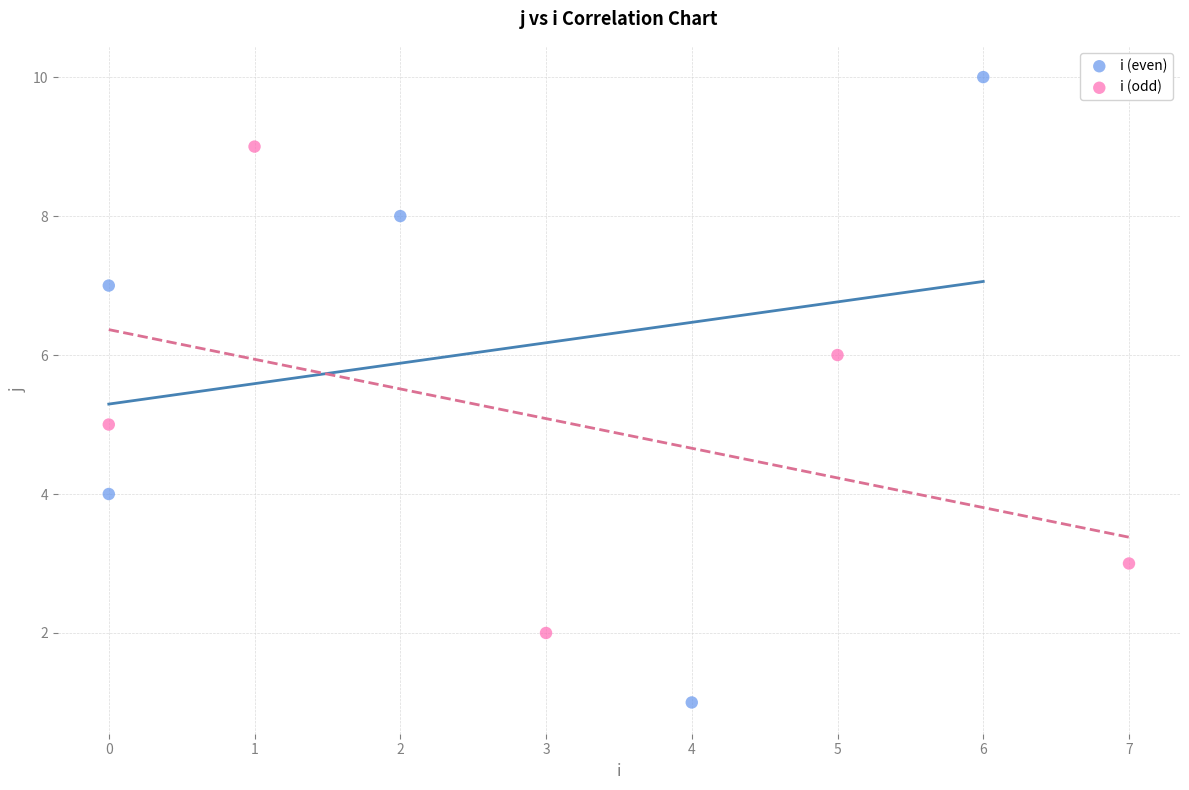

Which series has the widest spread of Y values?

i (even)